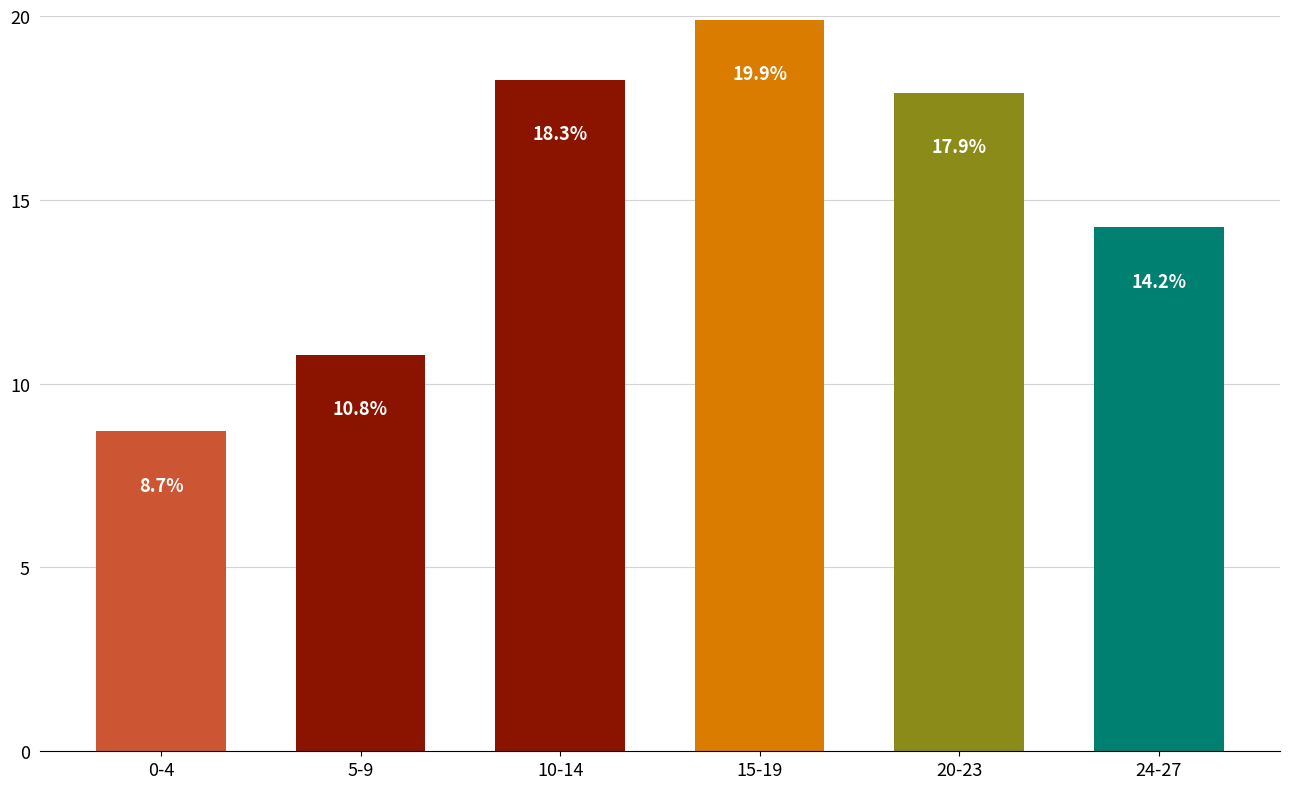

Which category has the lowest value across all series?

0-4